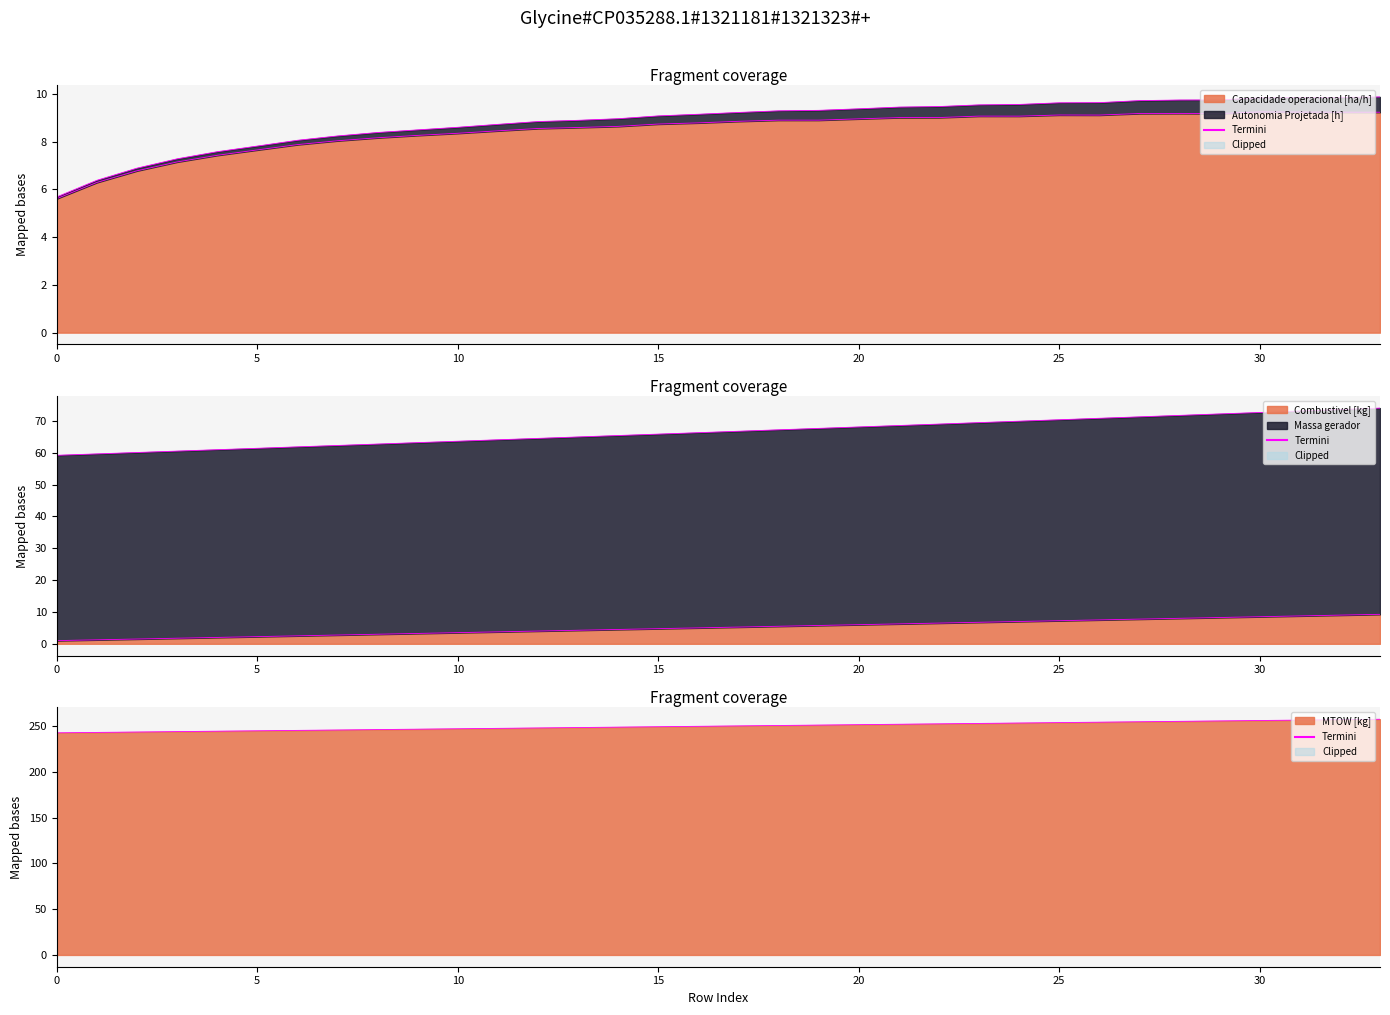

In Capacidade operacional [ha/h], how many points are lower than both neighbors (excluding endpoints)?

3